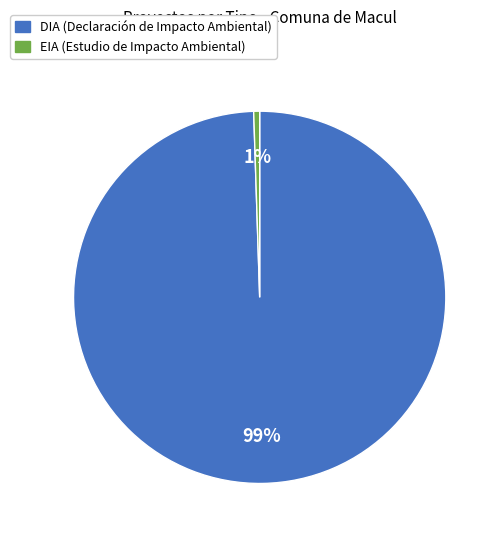

The DIA slice represents 74% of the pie. True or false?

False